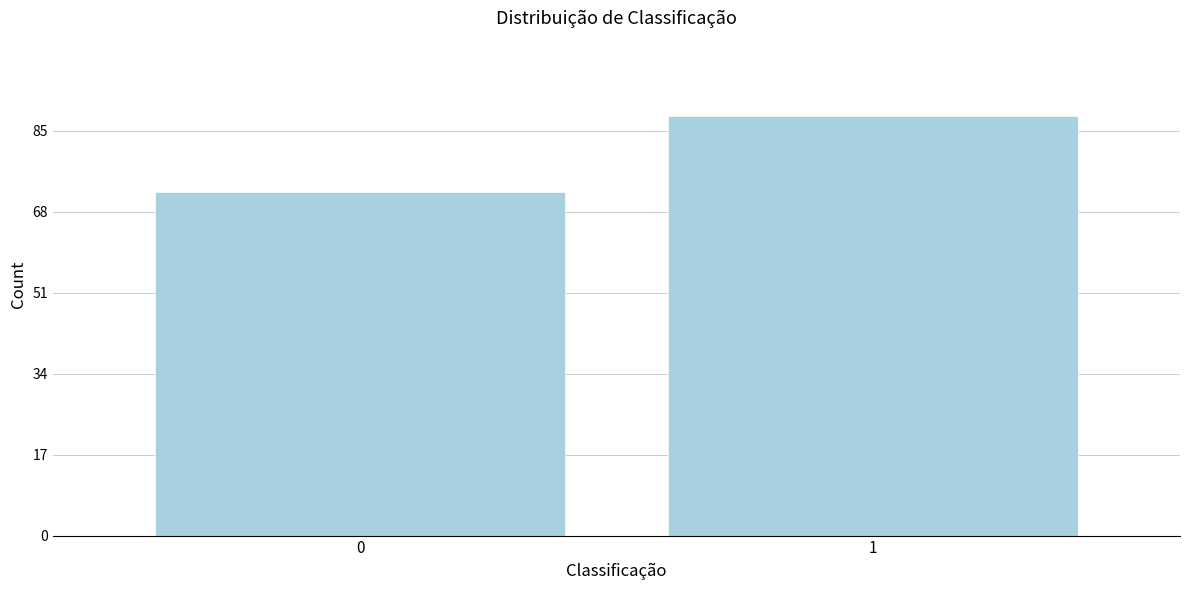

Reading left to right, what are all the values shown in this chart?

0=72	1=88